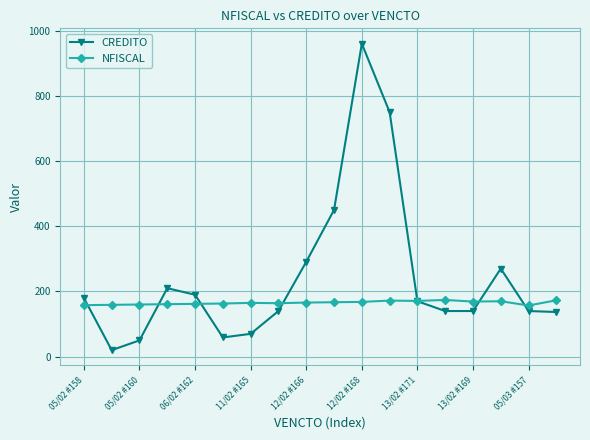

What is the highest value of the NFISCAL series?

174.0